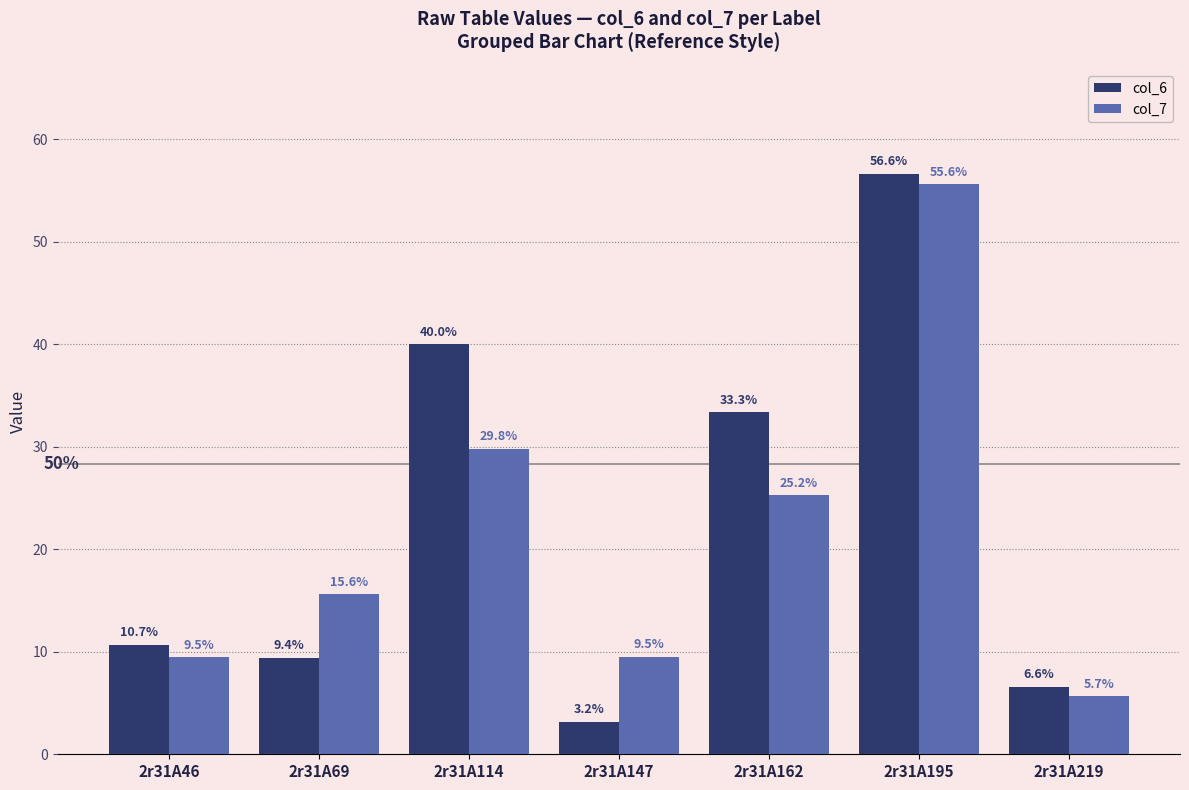

At how many categories does at least one series exceed 56?

1